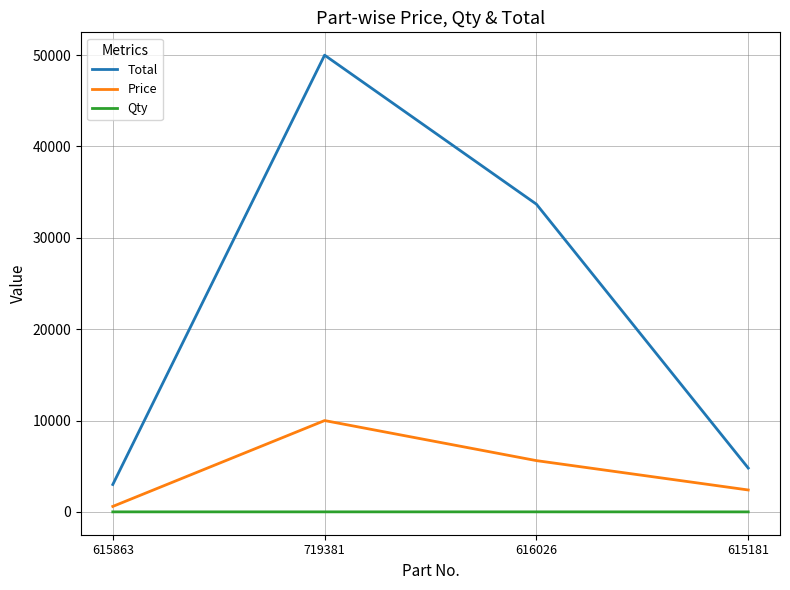

Which series has the largest range (max minus min)?

Total